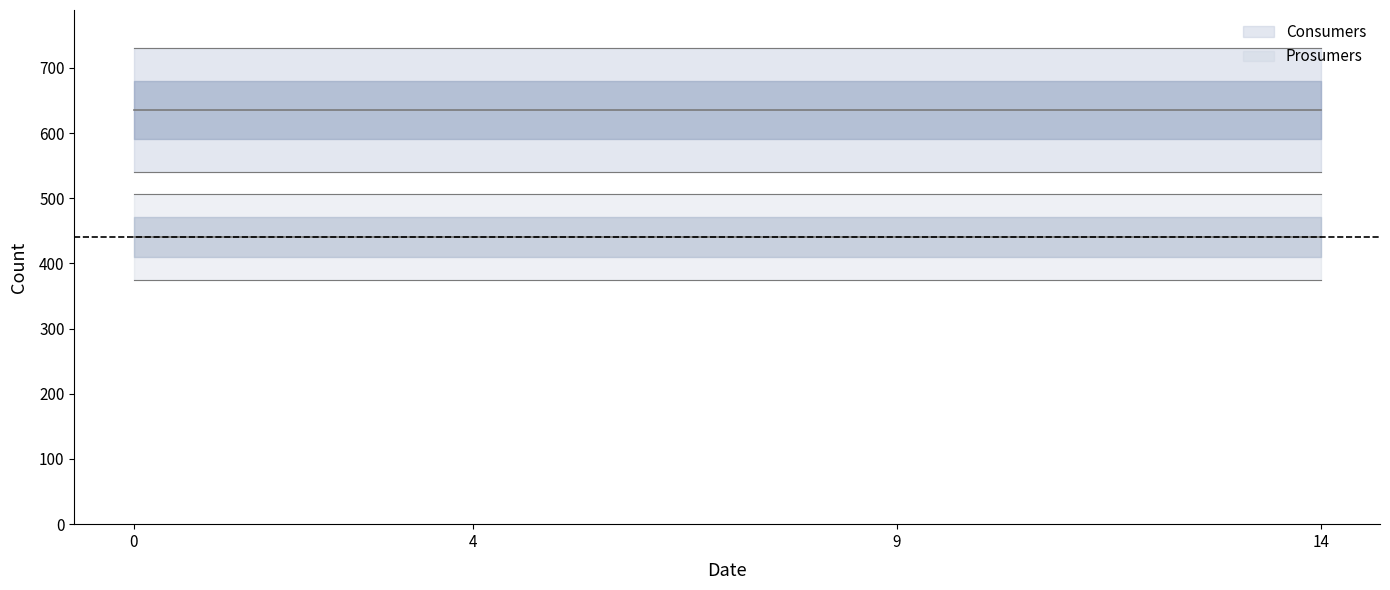

What is the total value across all series at 10?

1075